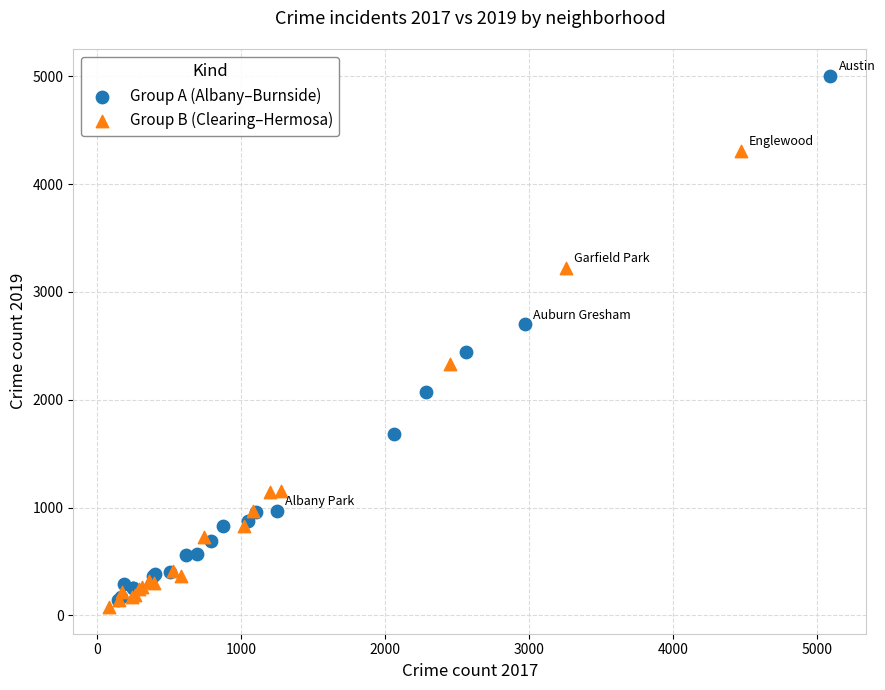

What are all the series names shown in the legend?

Group A (Albany–Burnside), Group B (Clearing–Hermosa)